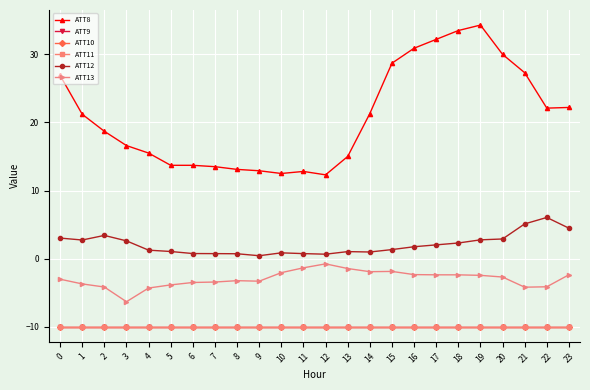

Does the chart have visible grid lines?

Yes